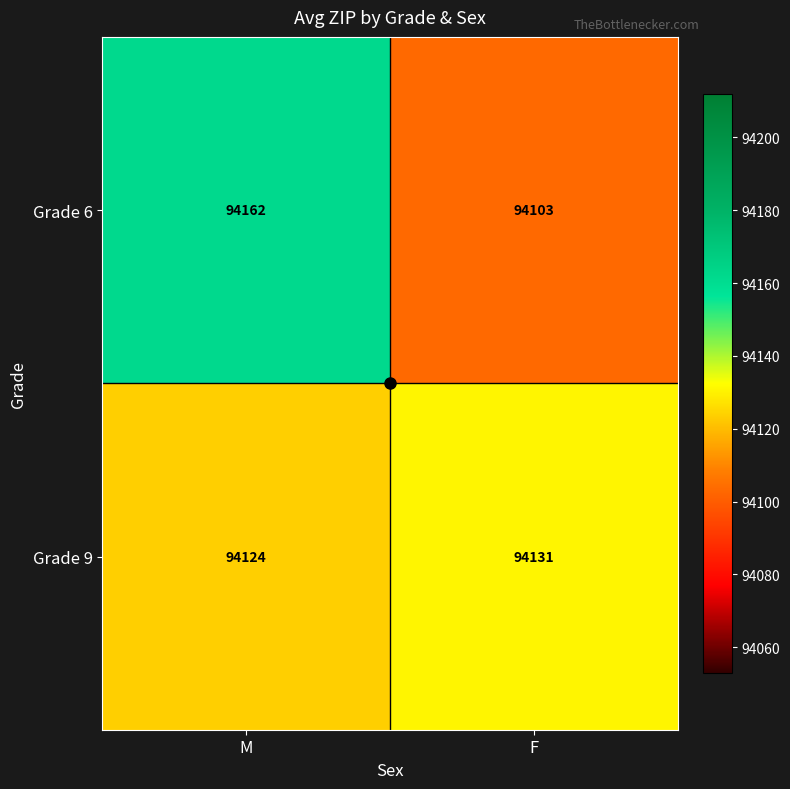

Rank the series by their average value, from highest to lowest.

Grade 6, Grade 9